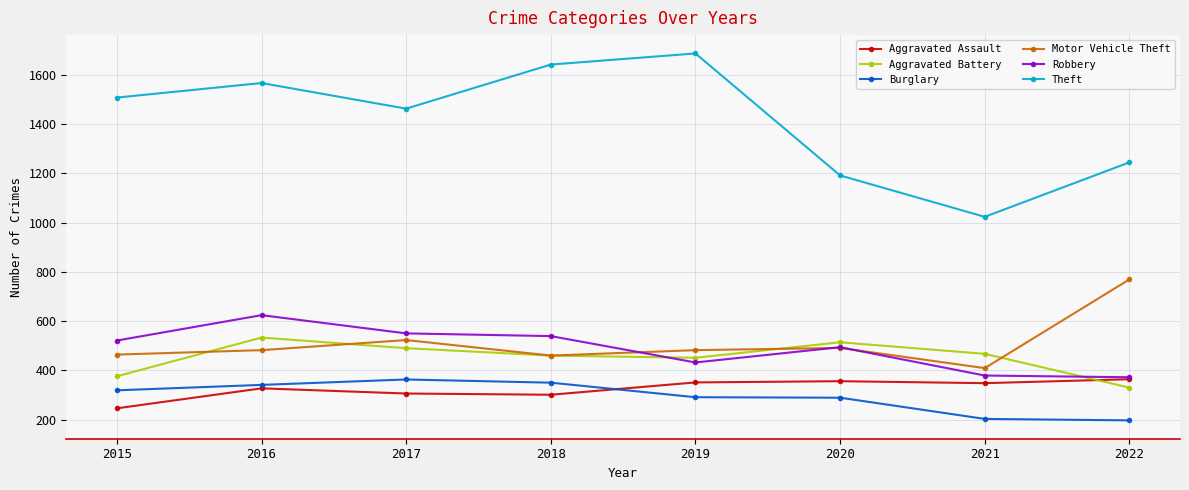

What is the total value across all series at 2020?

3335